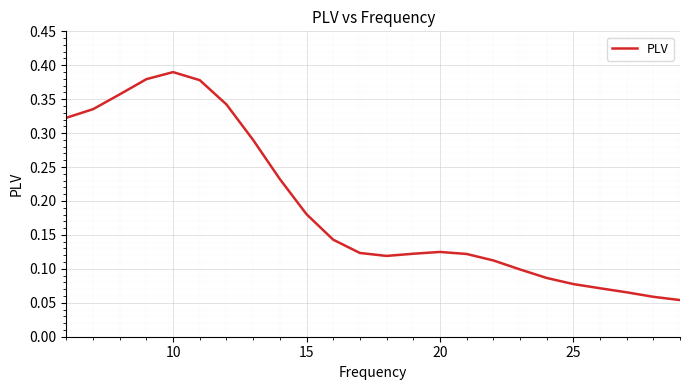

At which category does the data reach its first local peak?

10